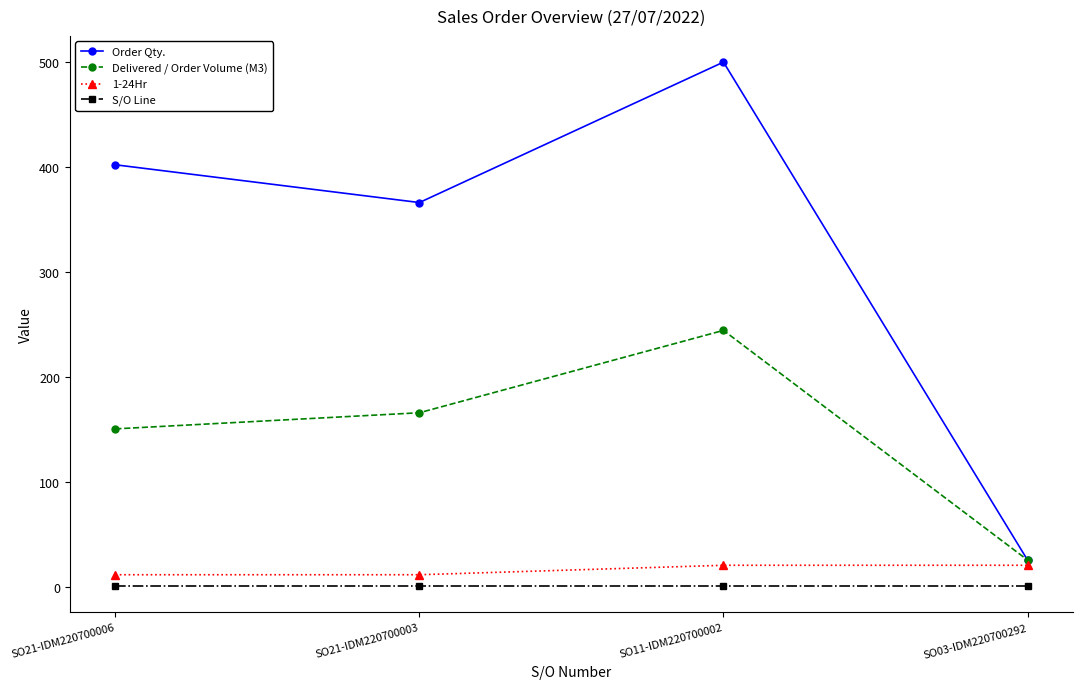

What is the label of the 3rd point from the right?

SO21-IDM220700003